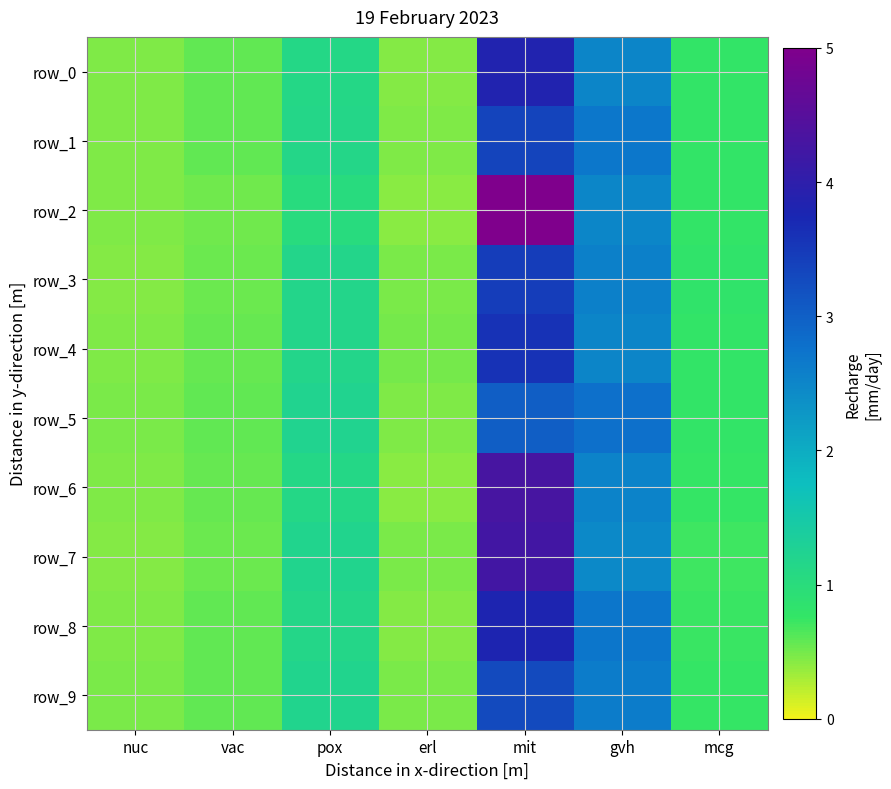

What is the minimum value shown in the chart?

0.4